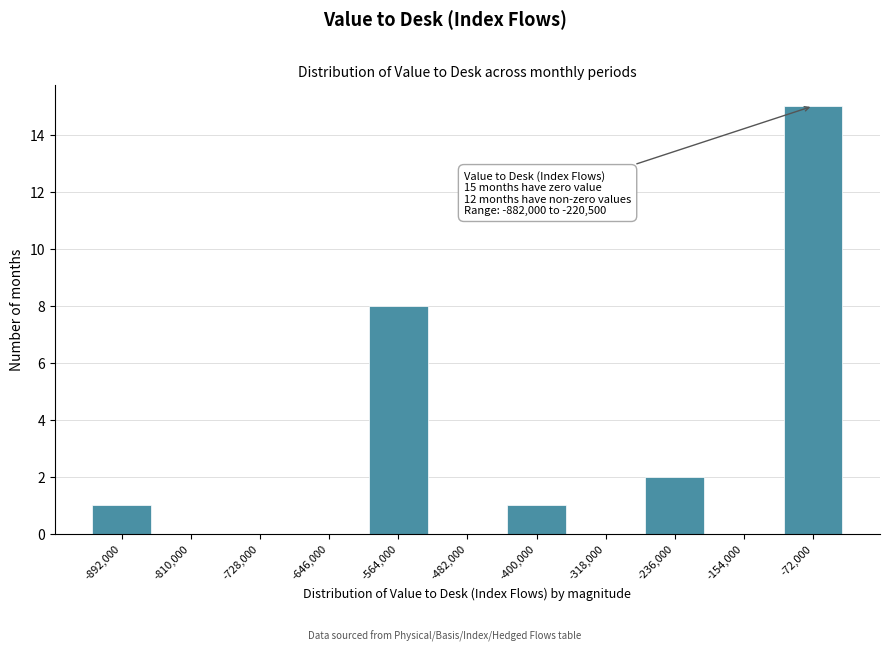

Reading left to right, extract all data points from this chart.

-892,000=1	-810,000=0	-728,000=0	-646,000=0	-564,000=8	-482,000=0	-400,000=1	-318,000=0	-236,000=2	-154,000=0	-72,000=15